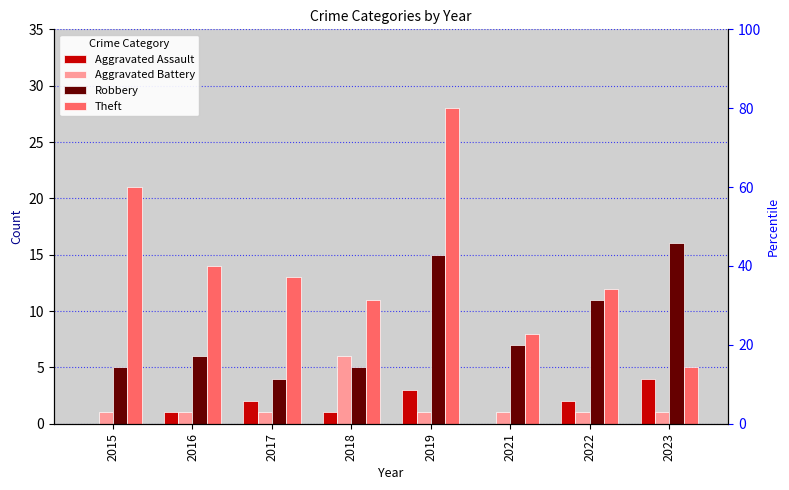

What is the total value across all series at 2017?

20